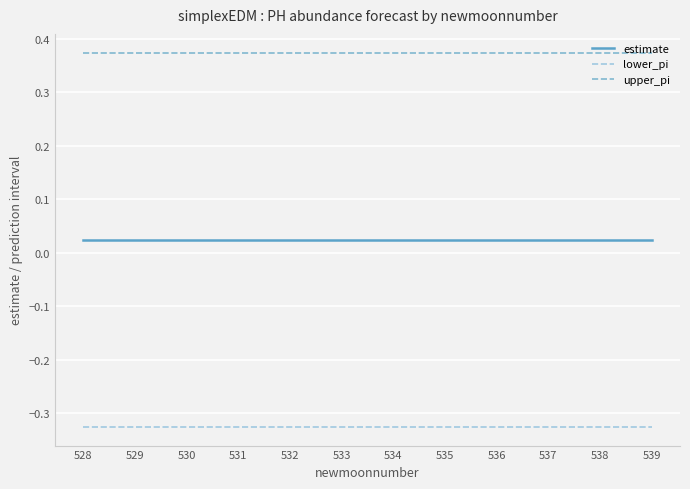

How many categories are shown in the chart?

12